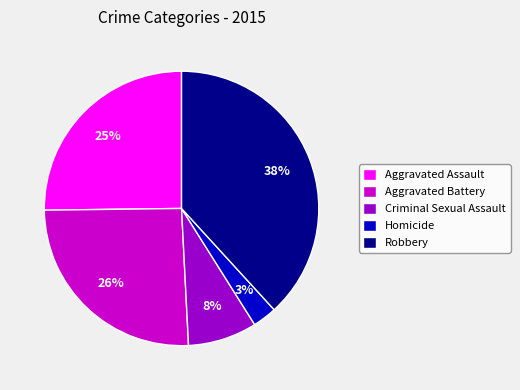

To the nearest percent, what portion does Robbery represent?

38%